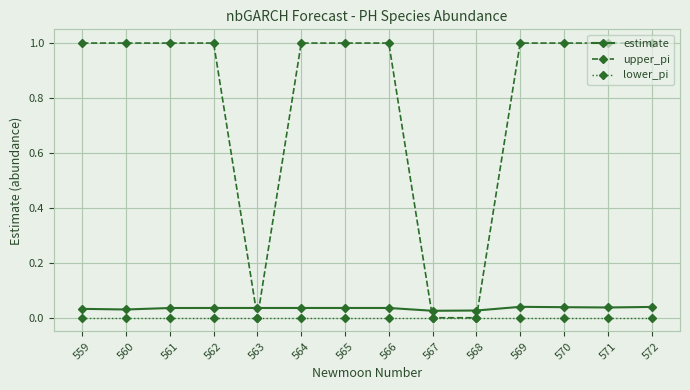

True or false: estimate has a value of 0.0 at 565.

True